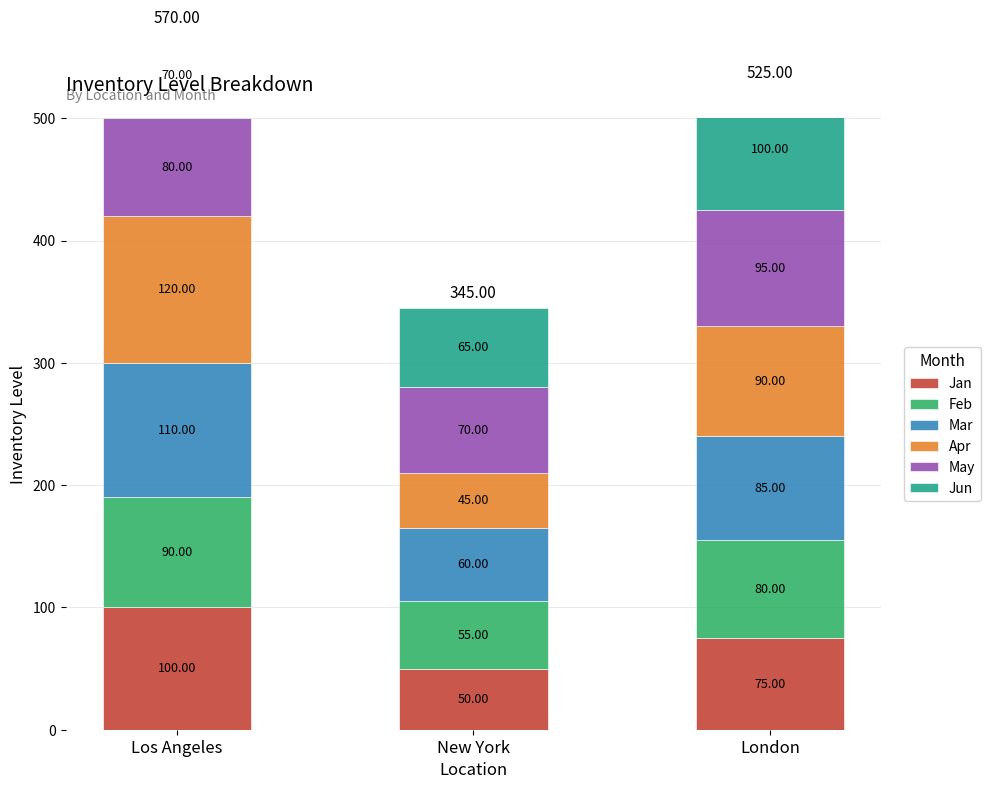

Reading right to left, what are all the values shown in this chart?

Jan: 75	50	100
Feb: 80	55	90
Mar: 85	60	110
Apr: 90	45	120
May: 95	70	80
Jun: 100	65	70